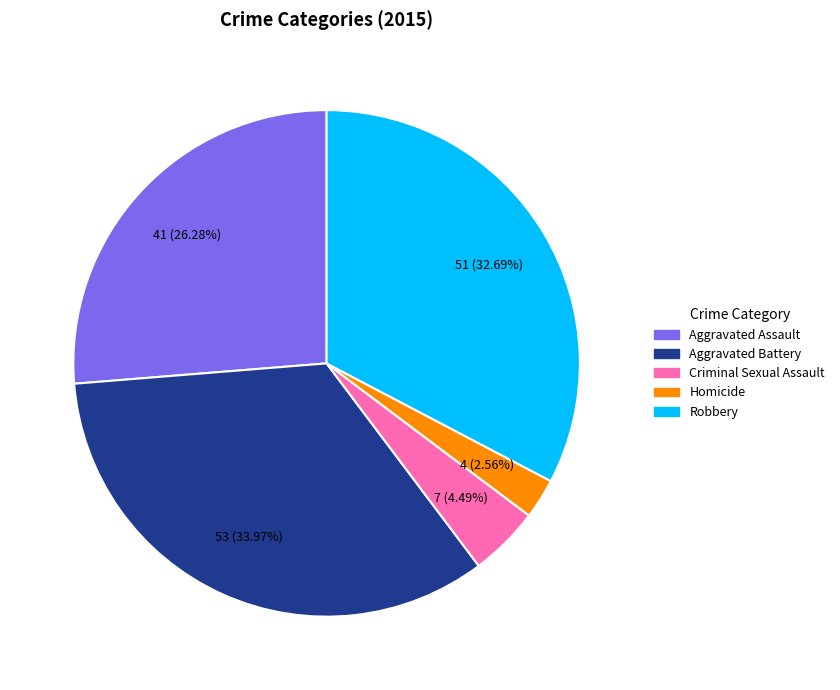

True or false: Aggravated Battery accounts for 21% of the total.

False